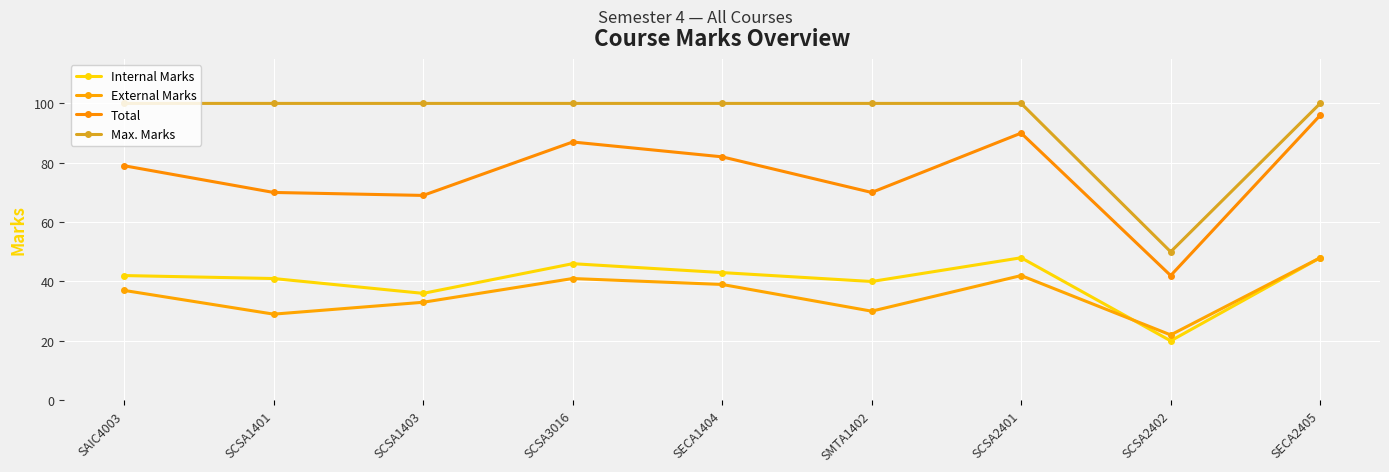

At which label does Internal Marks reach its minimum?

SCSA2402